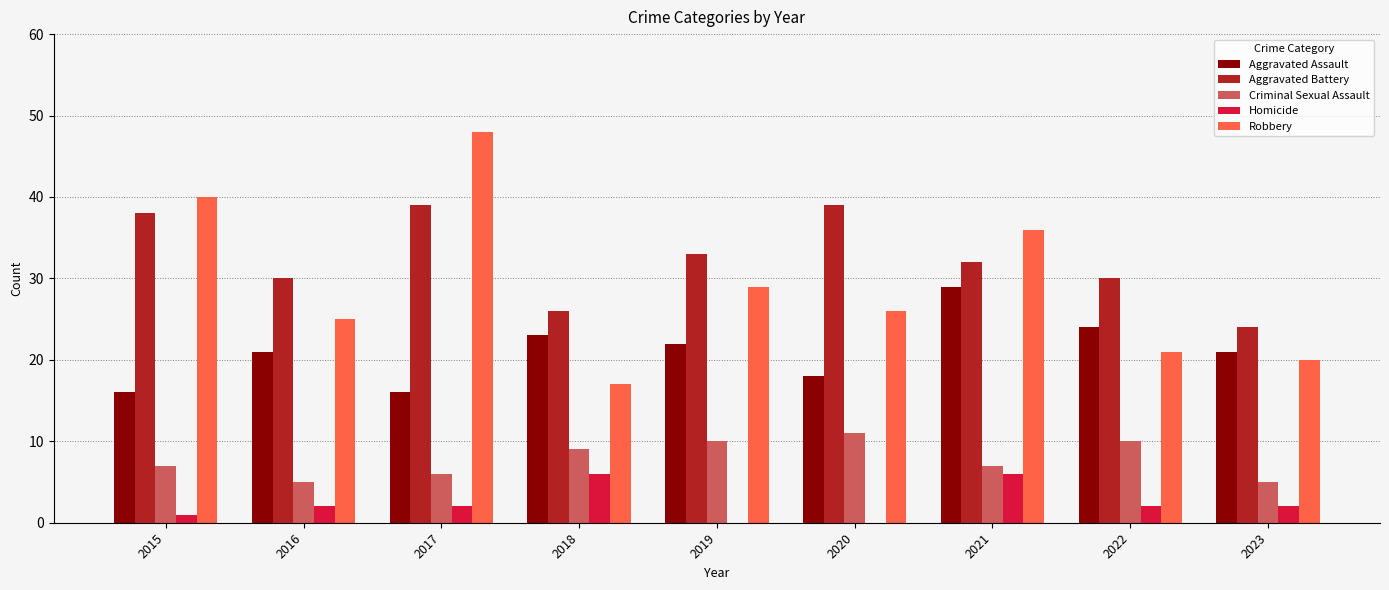

Reading left to right, transcribe all the data shown in this chart.

Aggravated Assault: 2015=16	2016=21	2017=16	2018=23	2019=22	2020=18	2021=29	2022=24	2023=21
Aggravated Battery: 2015=38	2016=30	2017=39	2018=26	2019=33	2020=39	2021=32	2022=30	2023=24
Criminal Sexual Assault: 2015=7	2016=5	2017=6	2018=9	2019=10	2020=11	2021=7	2022=10	2023=5
Homicide: 2015=1	2016=2	2017=2	2018=6	2019=0	2020=0	2021=6	2022=2	2023=2
Robbery: 2015=40	2016=25	2017=48	2018=17	2019=29	2020=26	2021=36	2022=21	2023=20